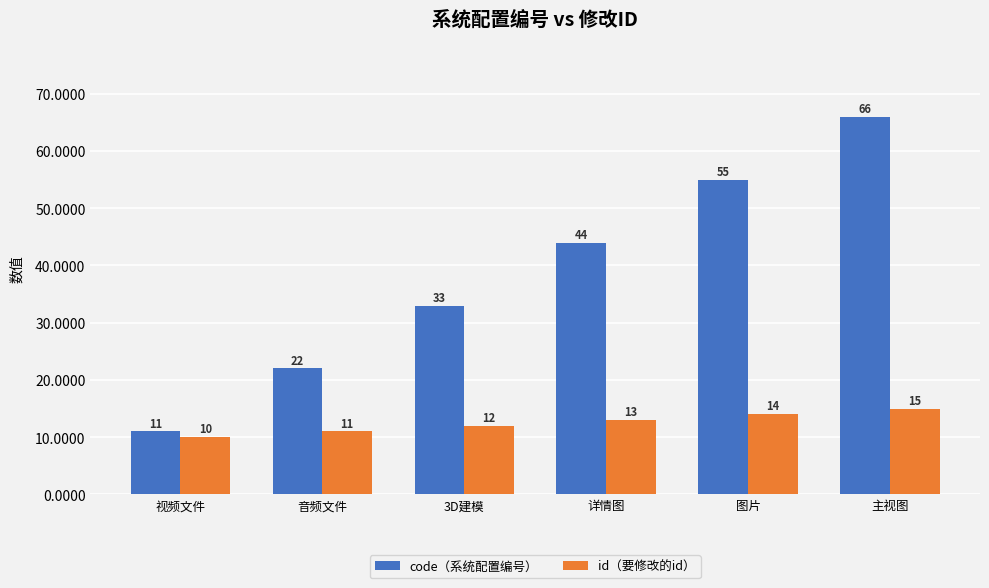

What is the sum of the id（要修改的id） values at 图片 and 主视图?

29